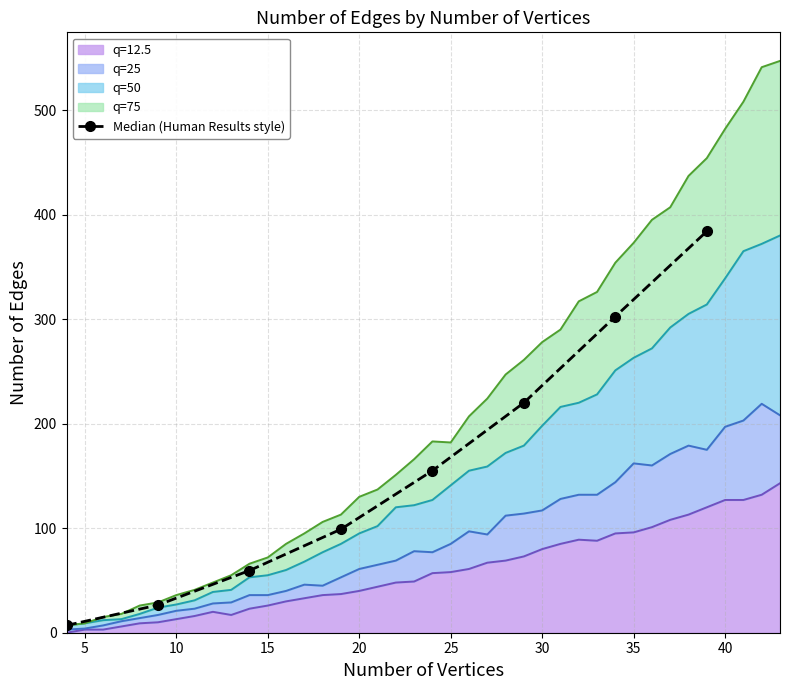

Read the 75 value at 17, to the nearest 100.

100